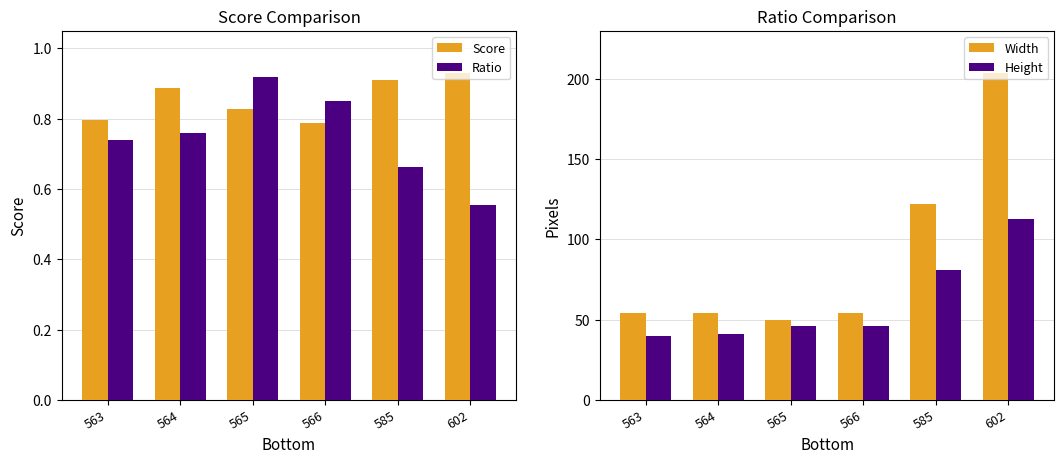

Is the value of Width at 602 greater than the value of Score at 563?

Yes